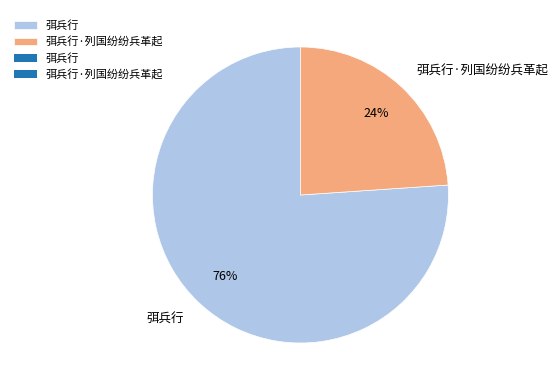

What is the ratio of the value at 弭兵行 to the value at 弭兵行·列国纷纷兵革起?

3.2